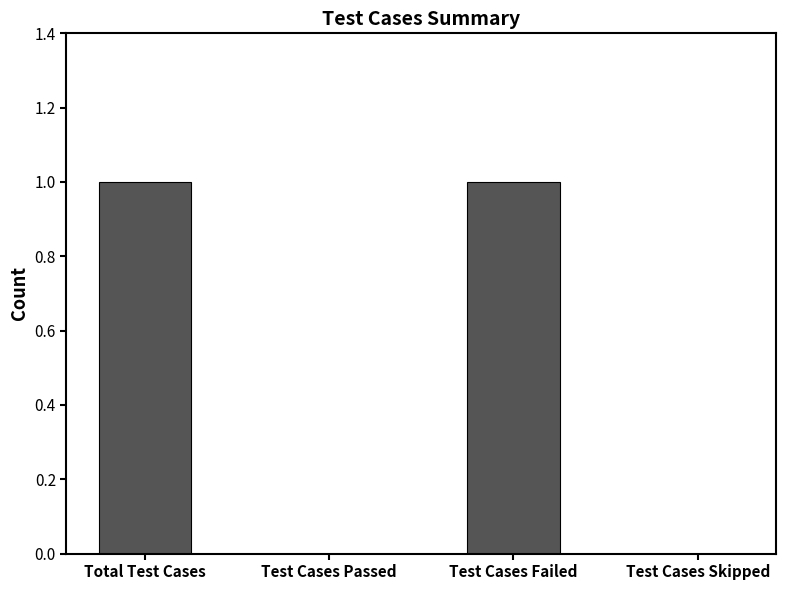

True or false: the data shows 0 at Test Cases Passed.

True